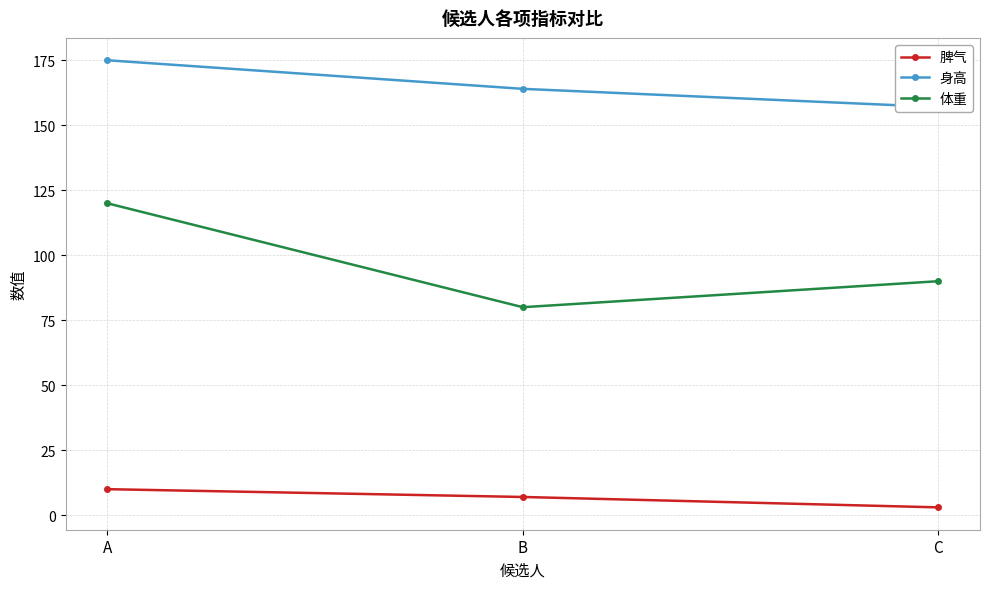

How many series are shown in this chart?

3